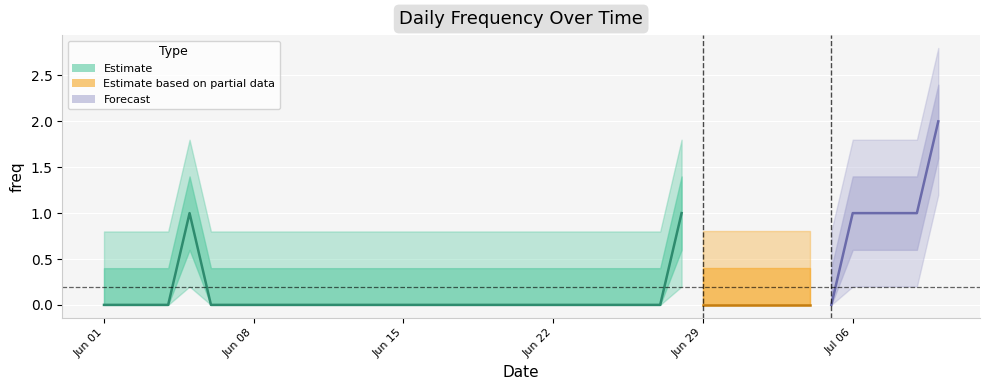

What position from the left is 2015-06-04?

4